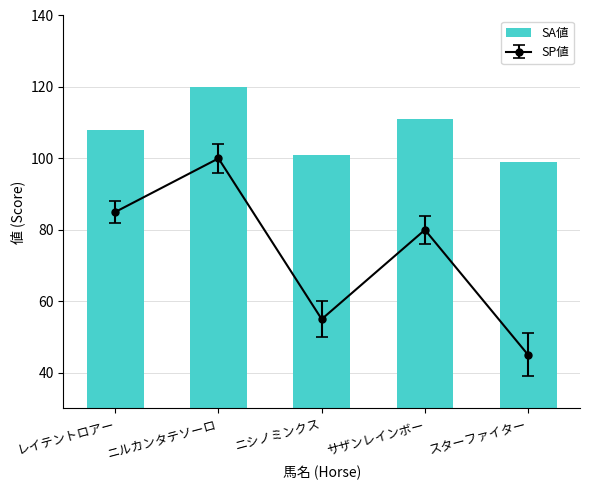

Rank the categories by value from highest to lowest.

ニルカンタテソーロ, サザンレインボー, レイテントロアー, ニシノミンクス, スターファイター